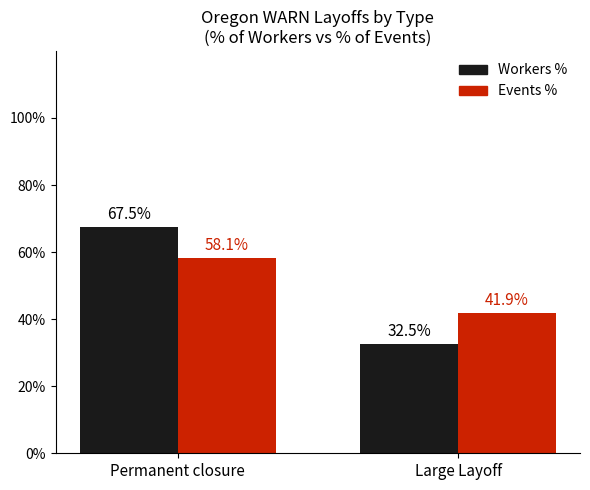

How many values in the Events % series exceed 58?

1